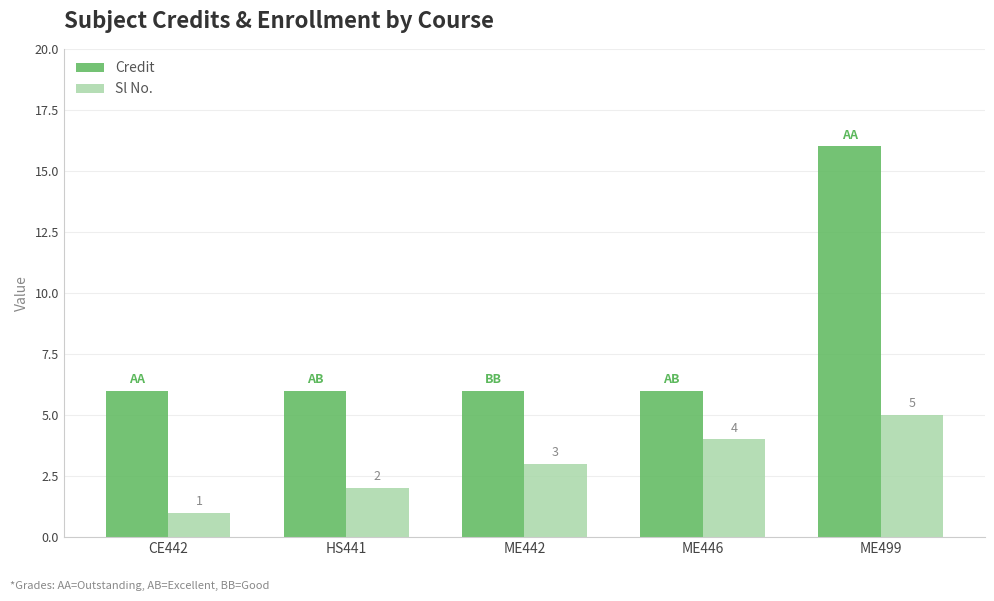

Which series changed the most between CE442 and HS441?

Sl No.